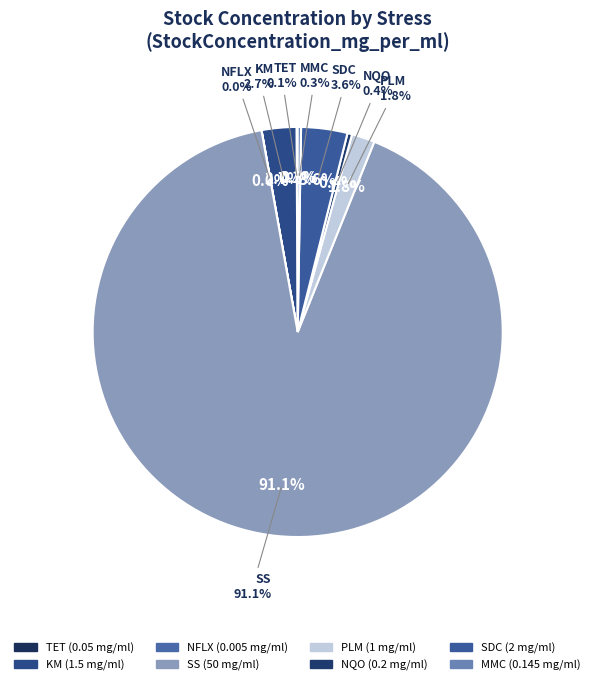

How many segments does this pie chart have?

8